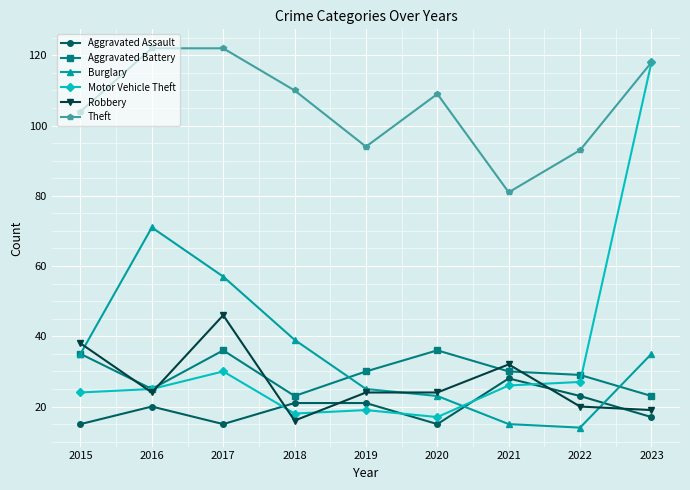

True or false: Burglary and Aggravated Battery cross at least once.

True